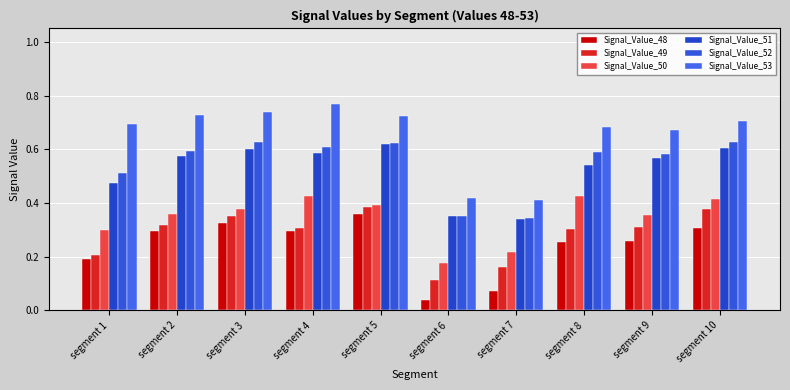

What is the total value across all series at segment 10?

3.0